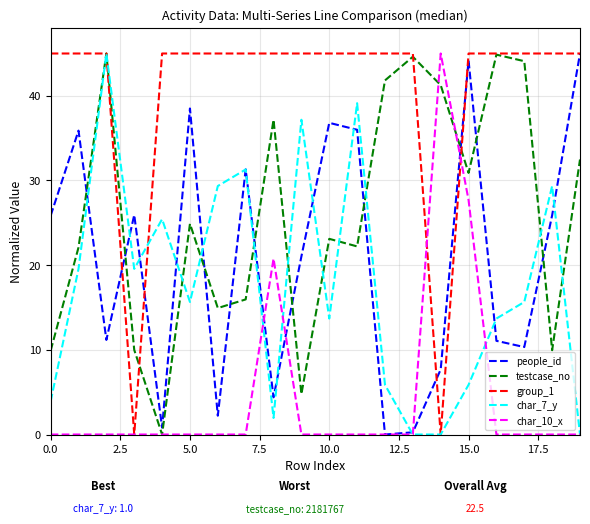

What is the average value of the group_1 series?

40.5